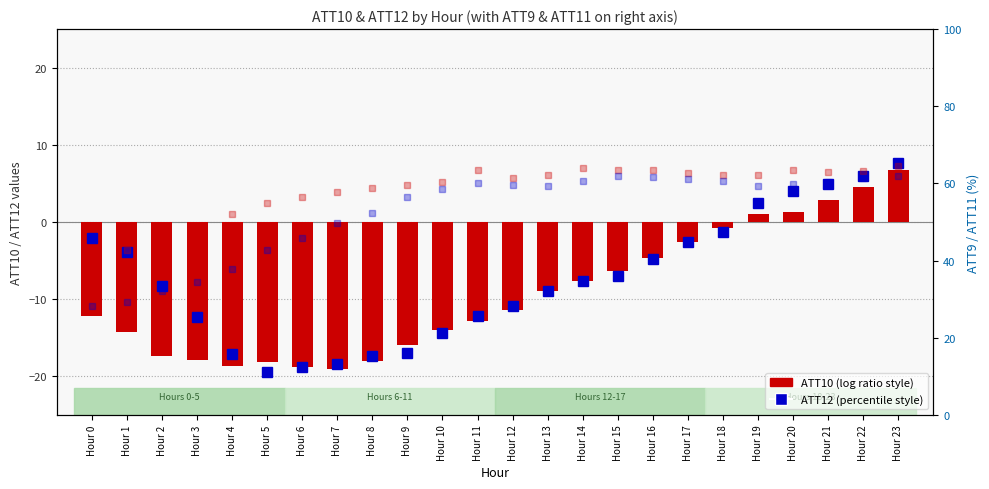

At which category is the sum across all series the highest?

Hour 23